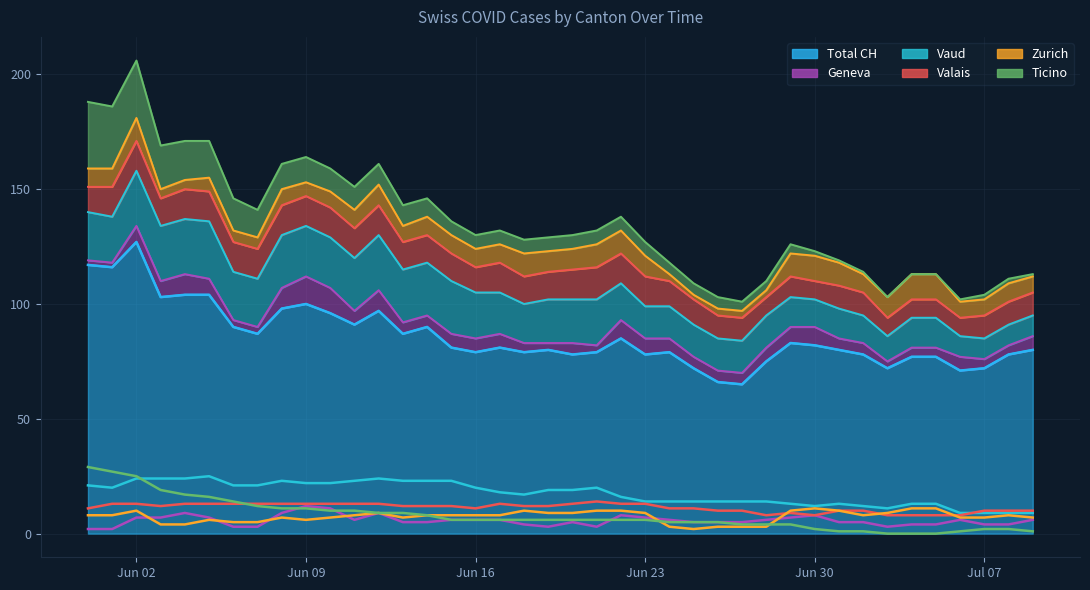

What is the average value of the VD series?

17